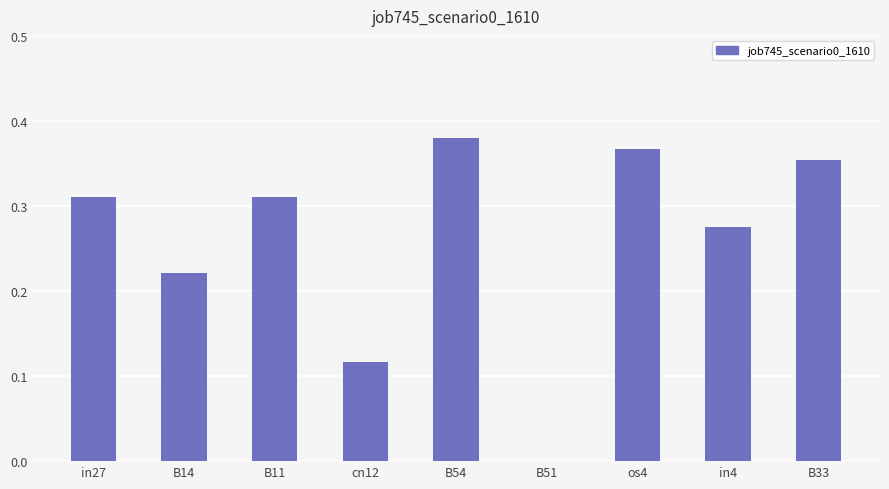

Which category has the highest value across all series?

B54